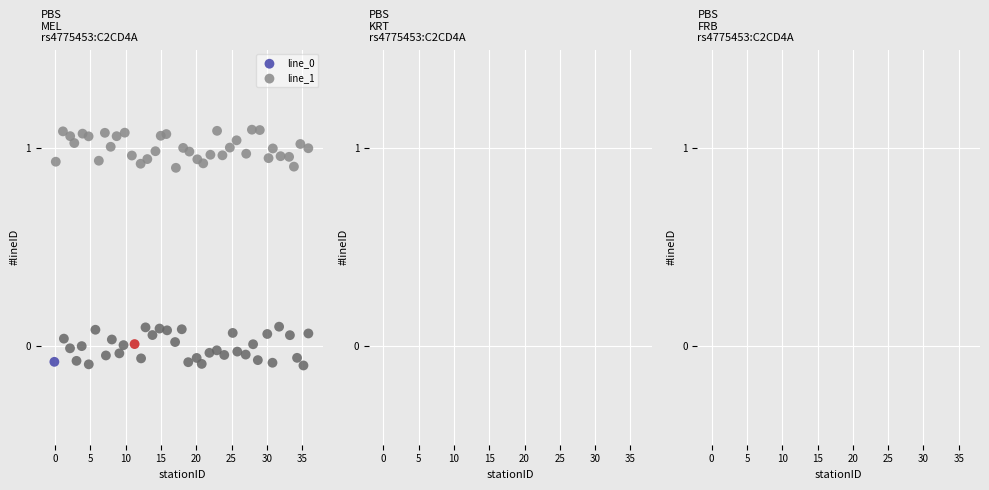

Which series reaches the maximum Y coordinate?

line_1